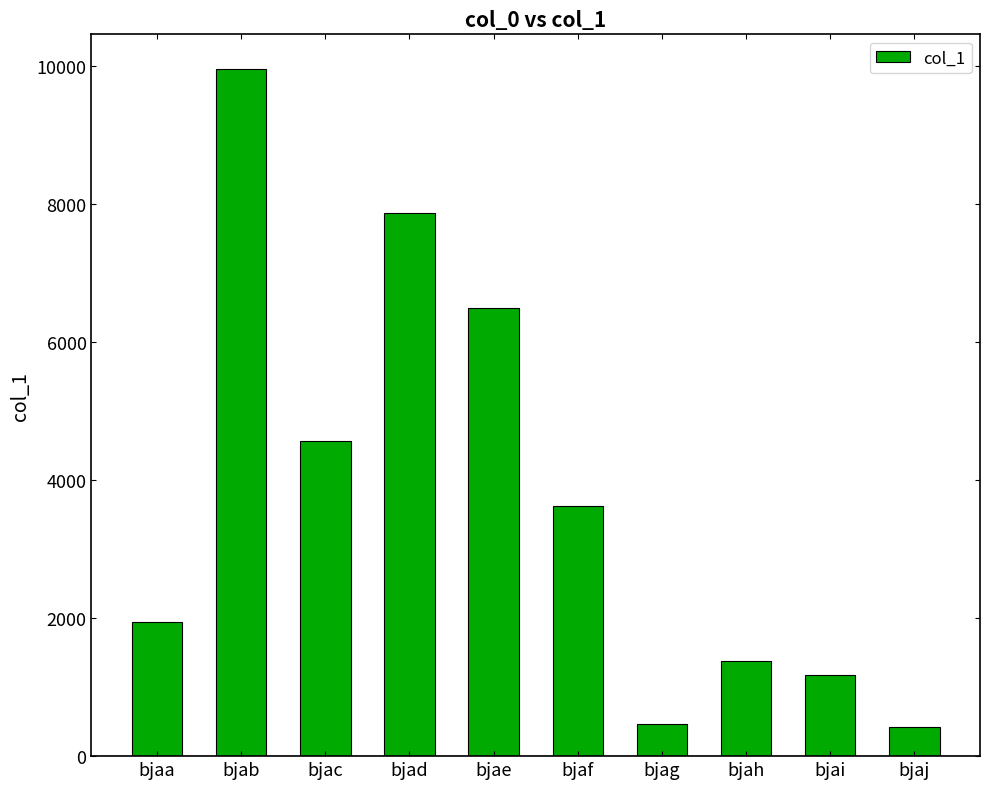

Which category has the highest value across all series?

bjab